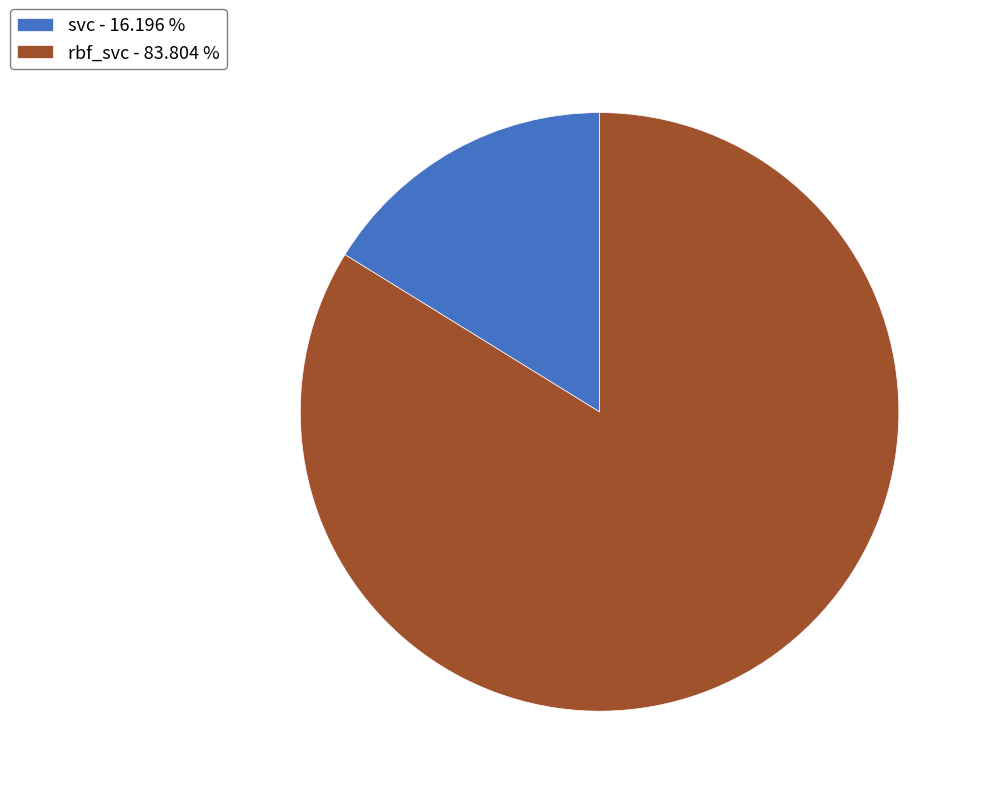

Which category has the biggest portion of the pie?

rbf_svc